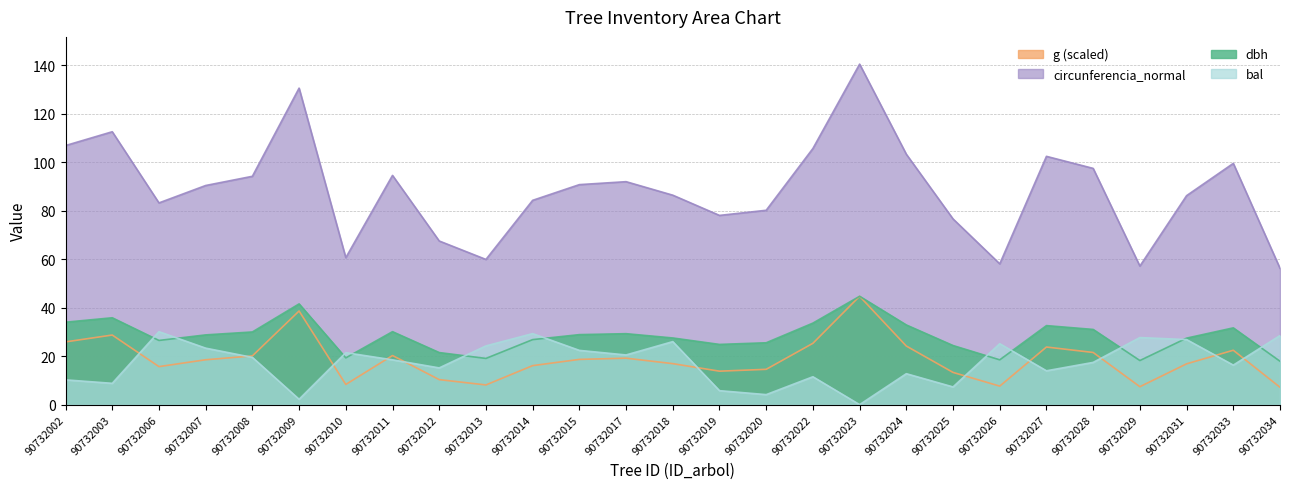

What is the difference between the second highest and second lowest values in the bal series?

27.1